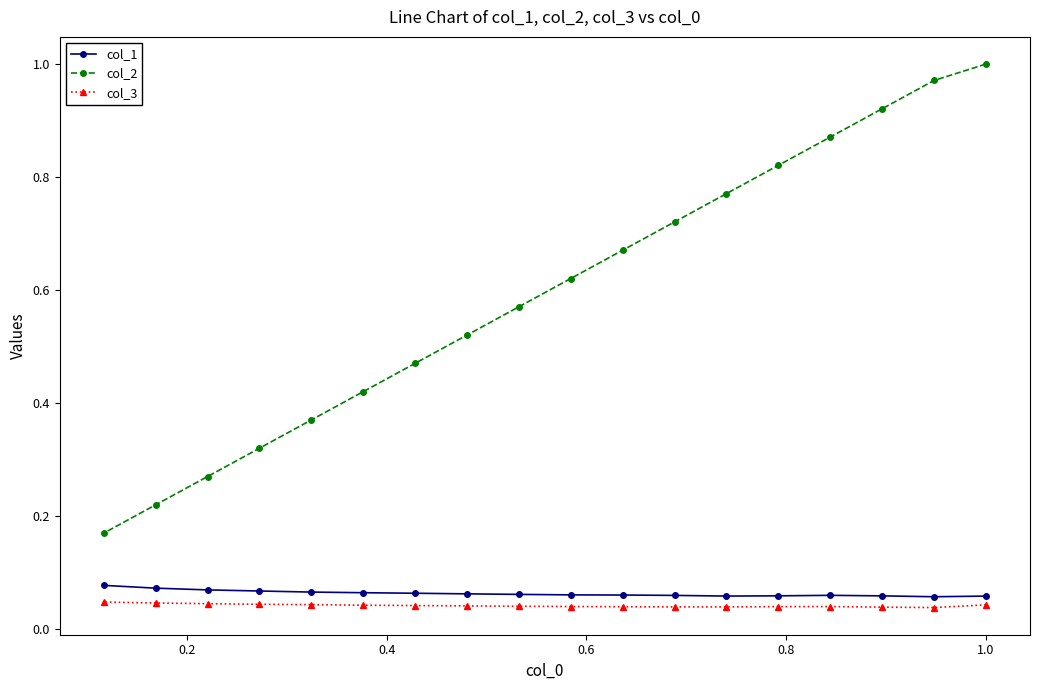

True or false: col_2 and col_3 cross at least once.

False